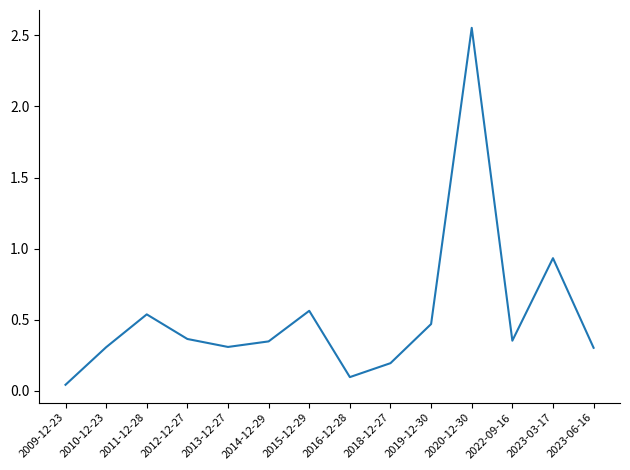

Does the chart have visible grid lines?

No